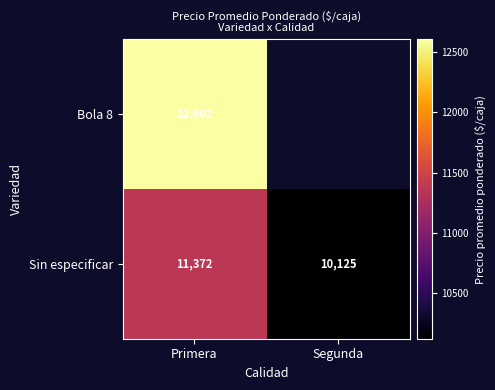

What is the total value across all series at Primera?

23974.0